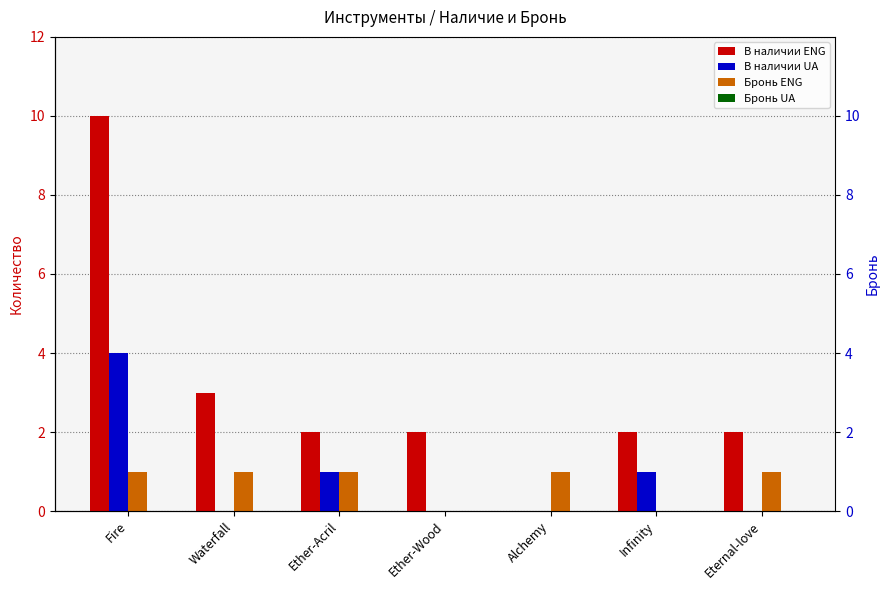

Which series changed the most between Waterfall and Eternal-love?

В наличии ENG